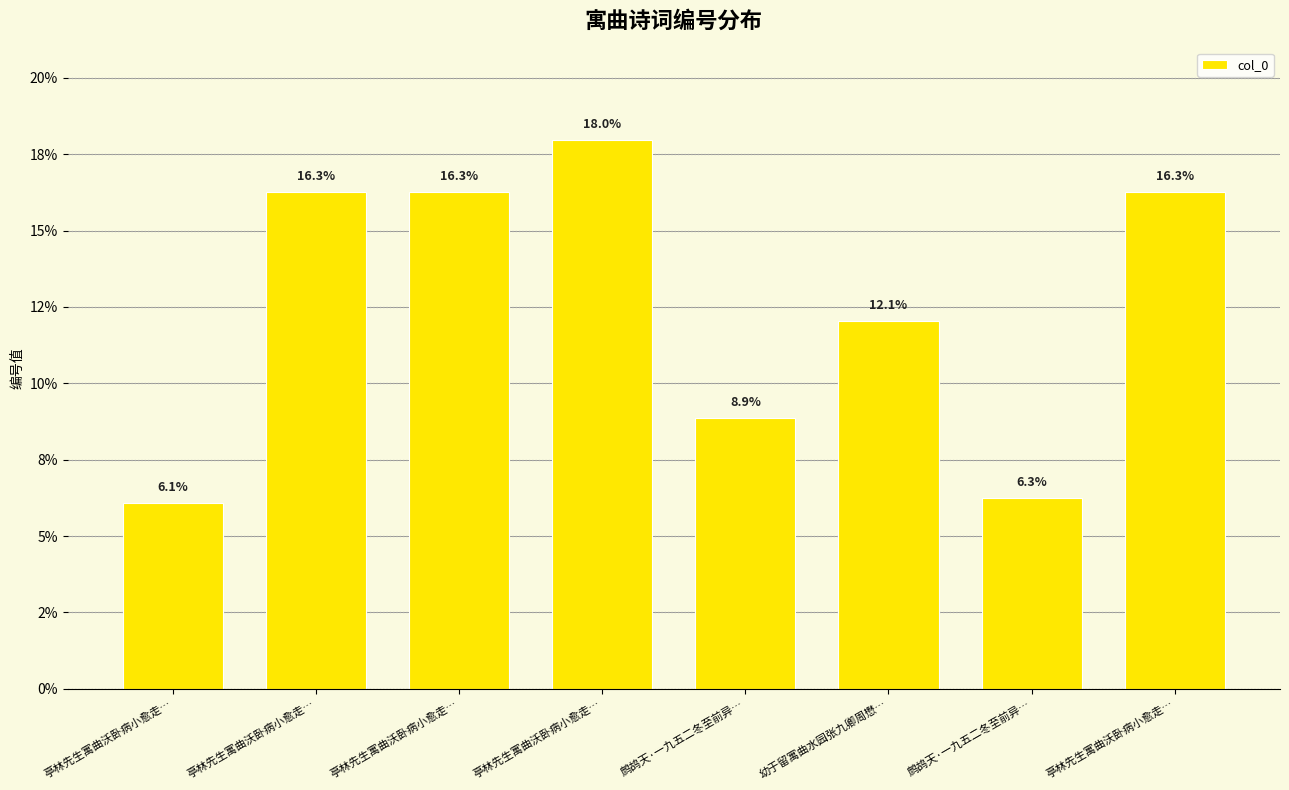

Reading left to right, what are all the values shown in this chart?

6.1	16.3	16.3	18.0	8.9	12.1	6.3	16.3